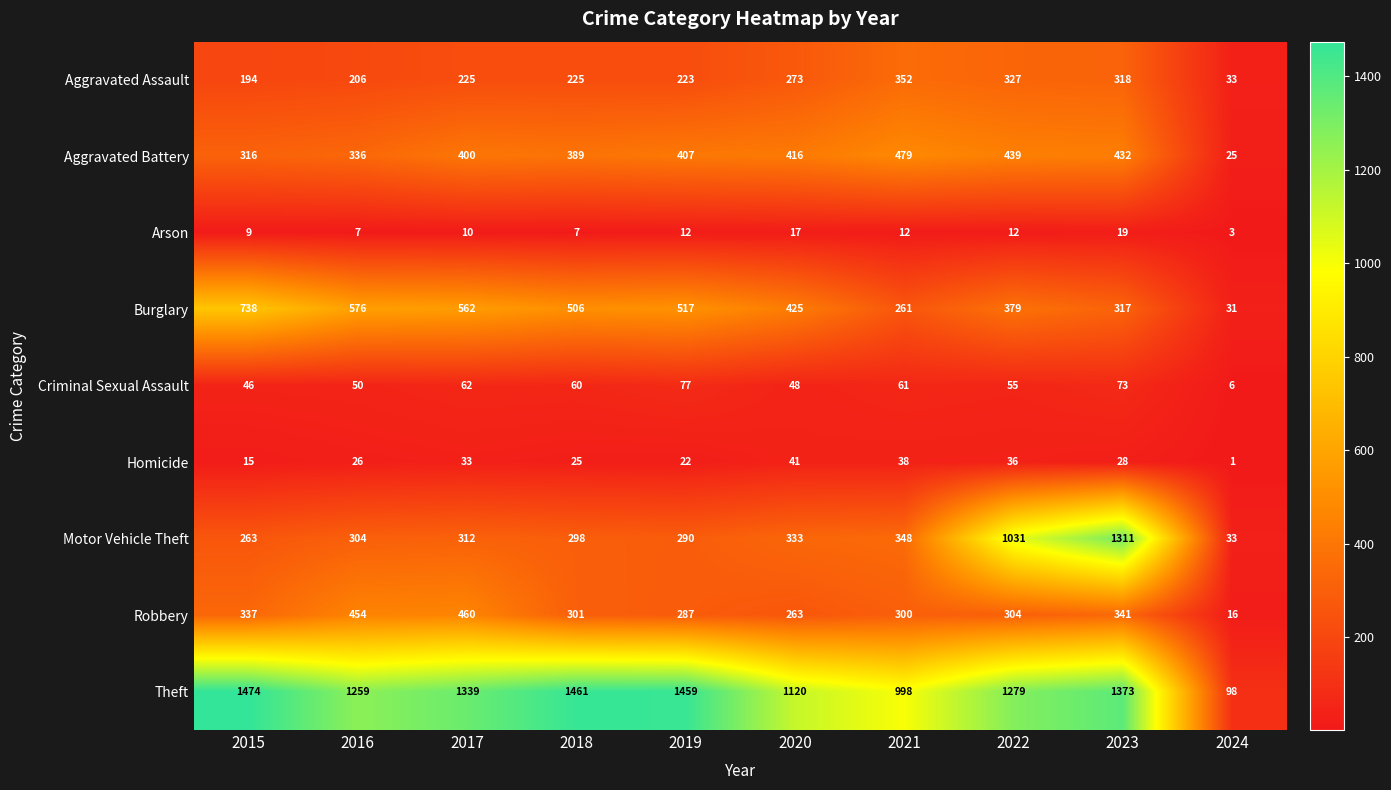

The value of Motor Vehicle Theft at 2019 is 290. True or false?

True